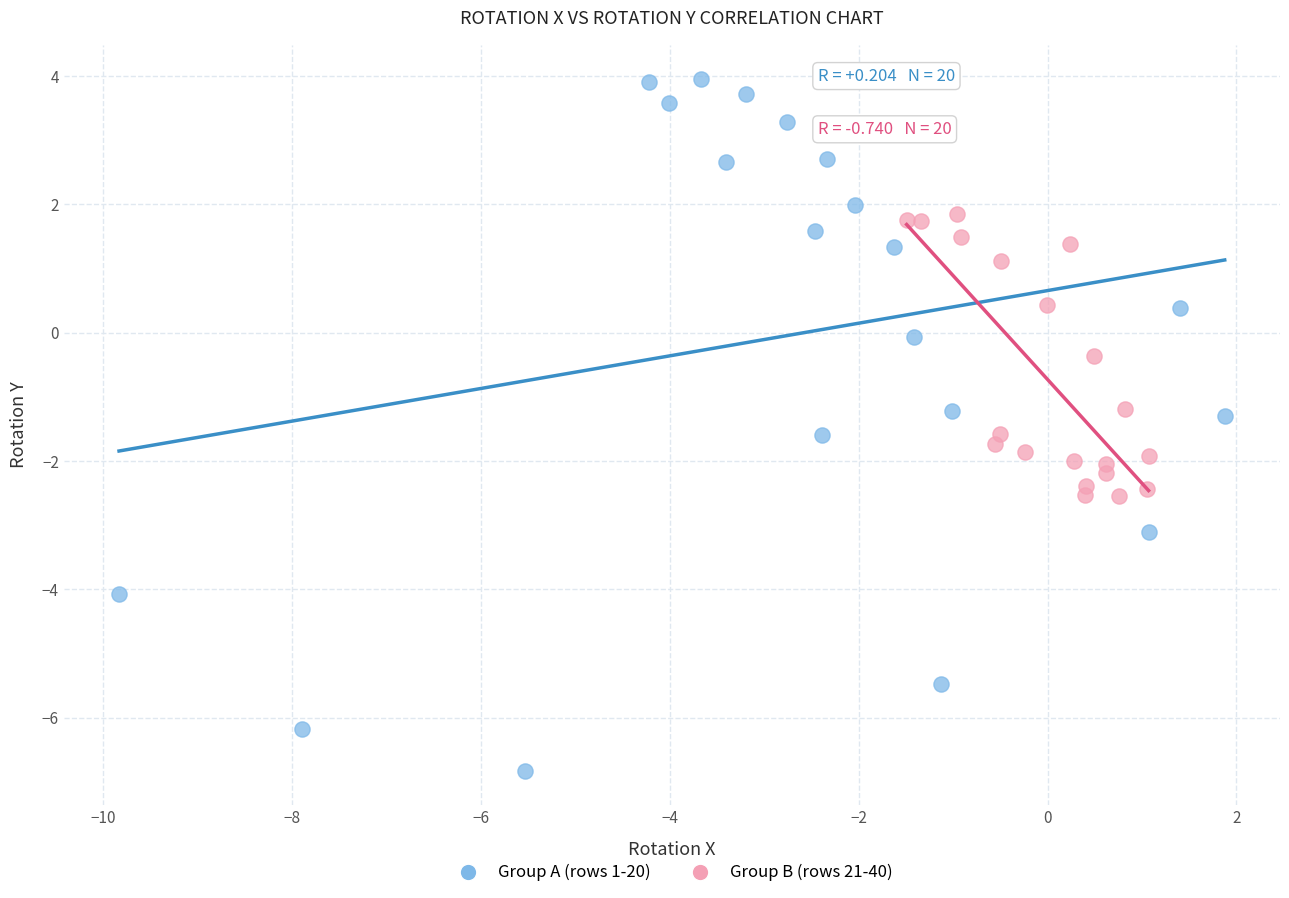

Which series contains the lowest Y value?

Group A (rows 1-20)